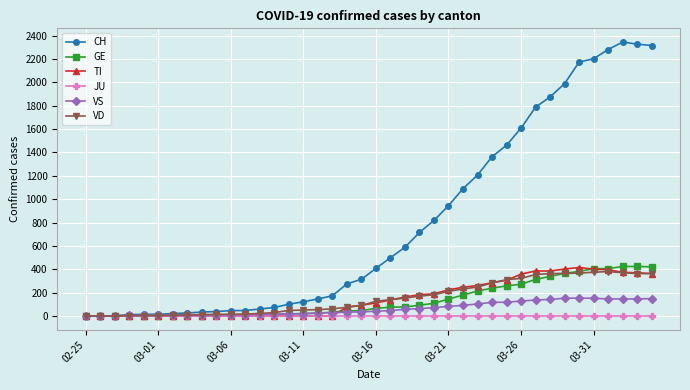

Does the chart display data point markers on the line(s)?

Yes